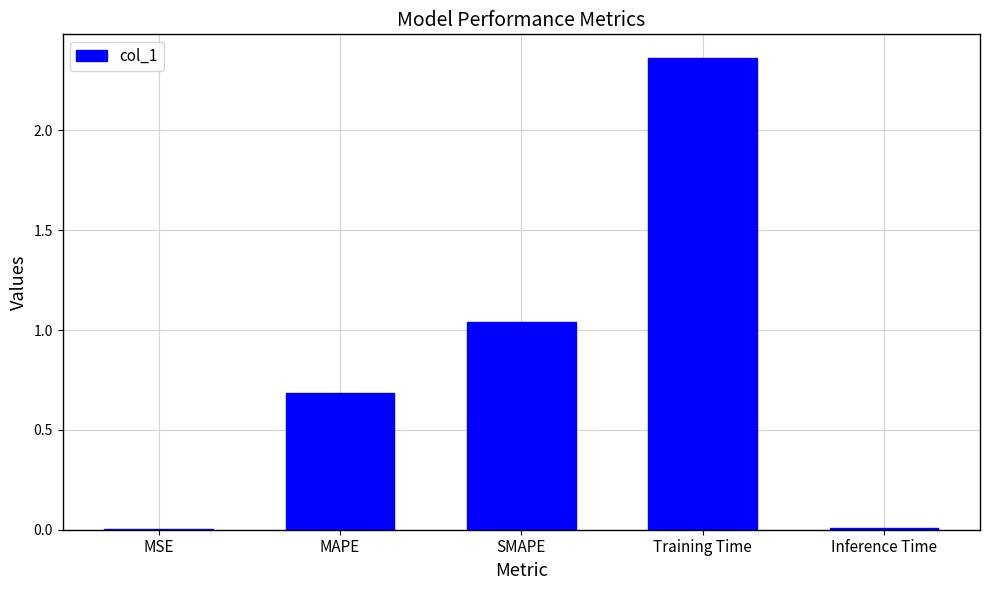

How many series are shown in this chart?

1